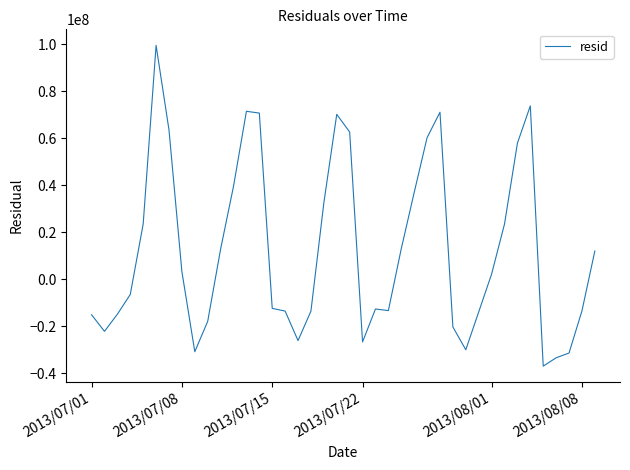

What is the minimum value shown in the chart?

-36959746.5